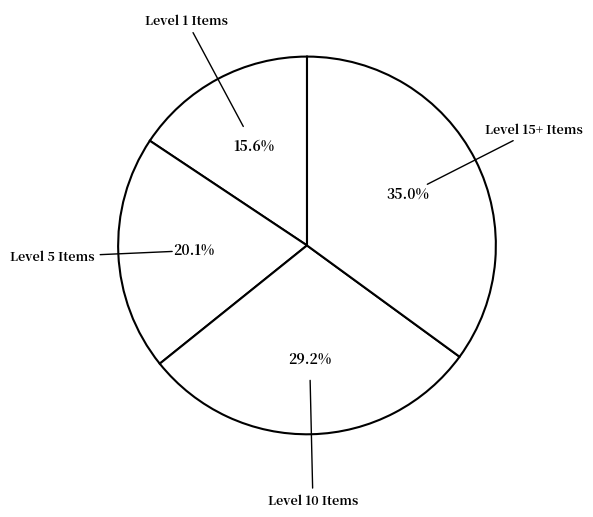

How many slices are in this pie chart?

4